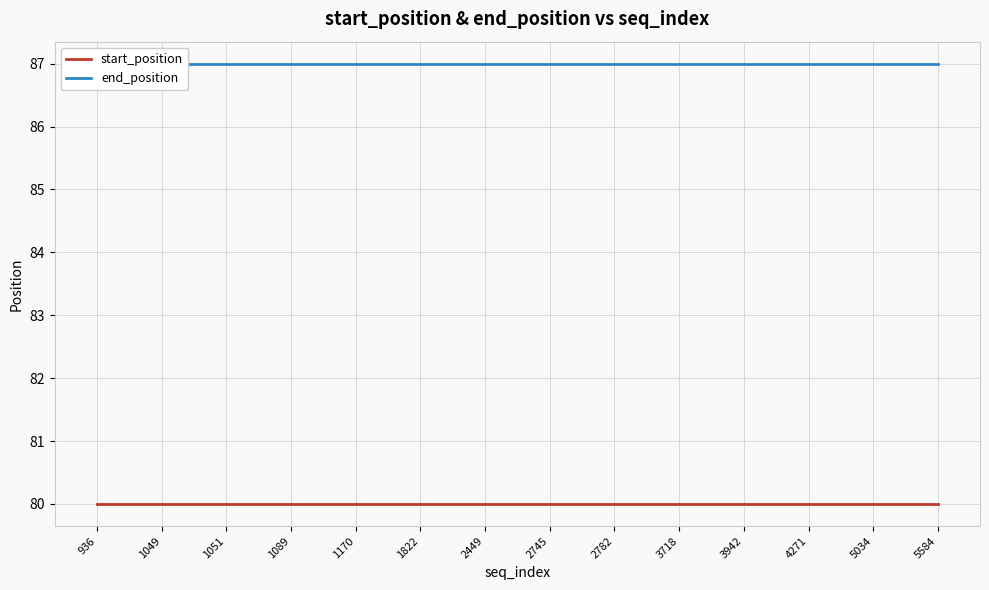

Between 1049 and 1089, which series saw the biggest shift?

start_position